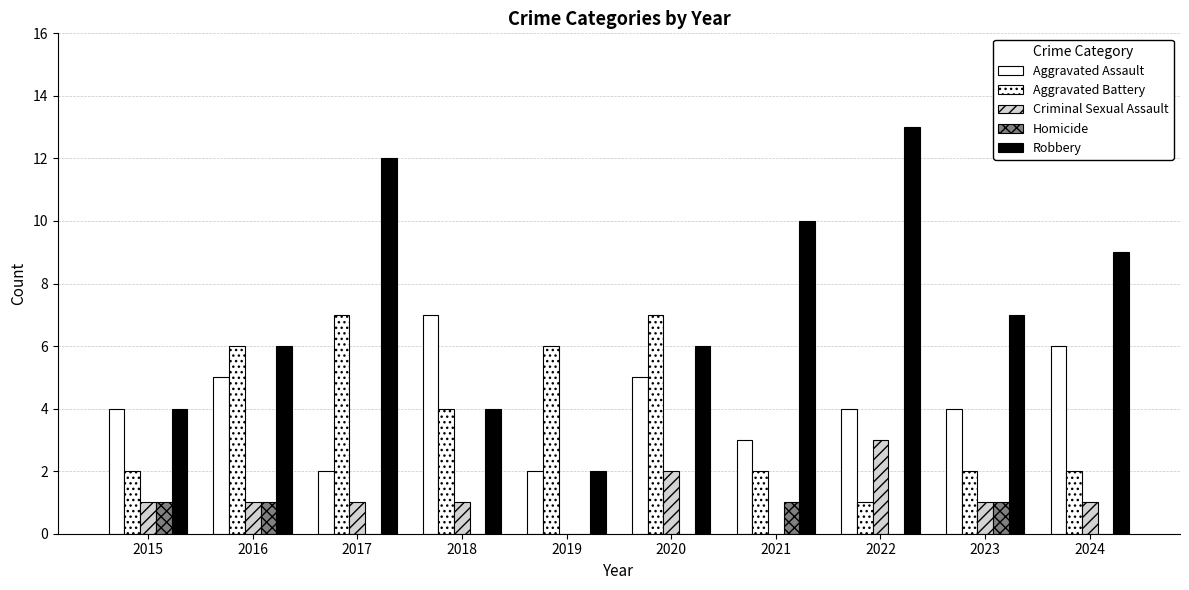

How many groups of bars are there?

10